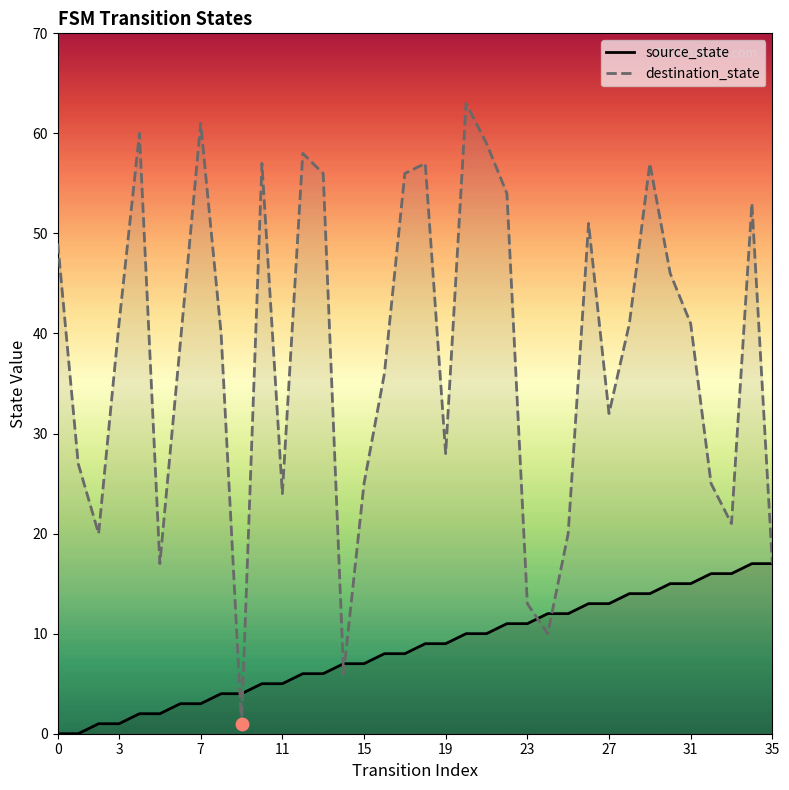

At how many categories does at least one series exceed 18?

30